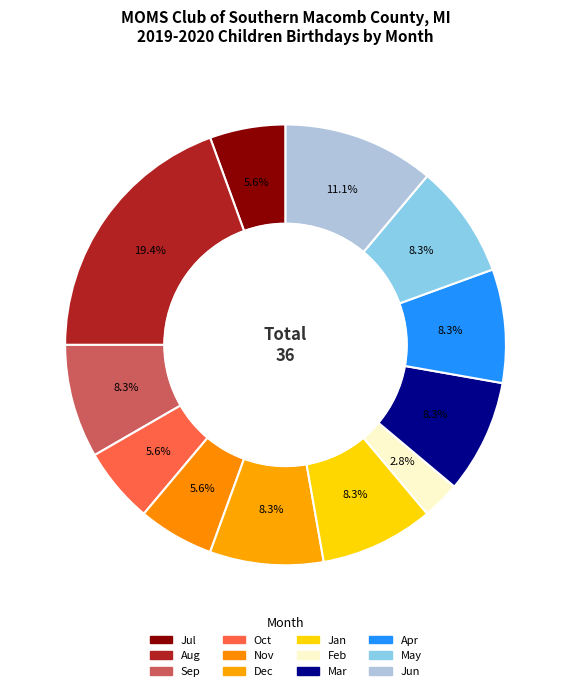

Combined, what portion of the pie is Jun and Sep?

19.4%